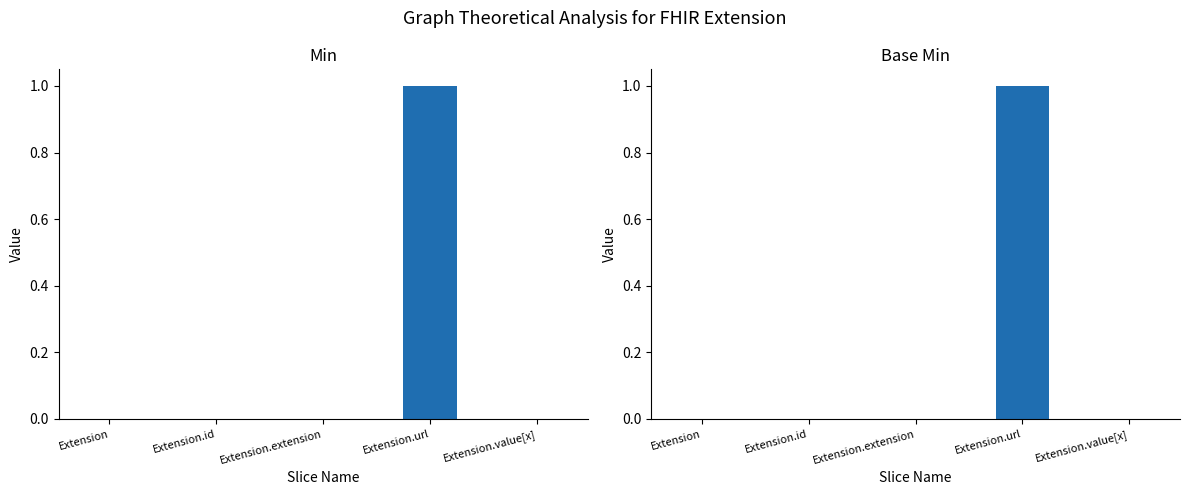

What position from the left is Extension?

1